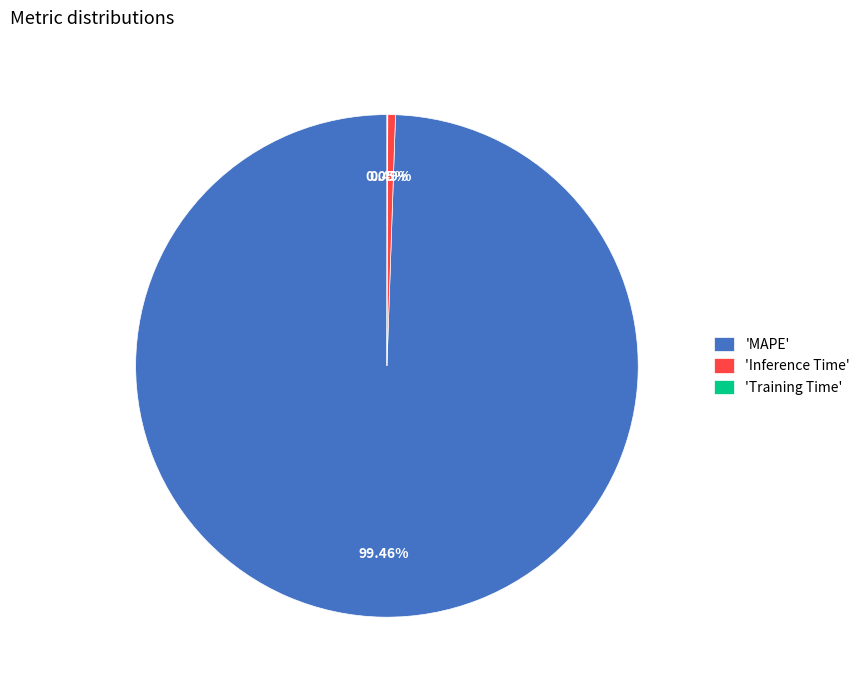

What is the majority slice?

'MAPE'